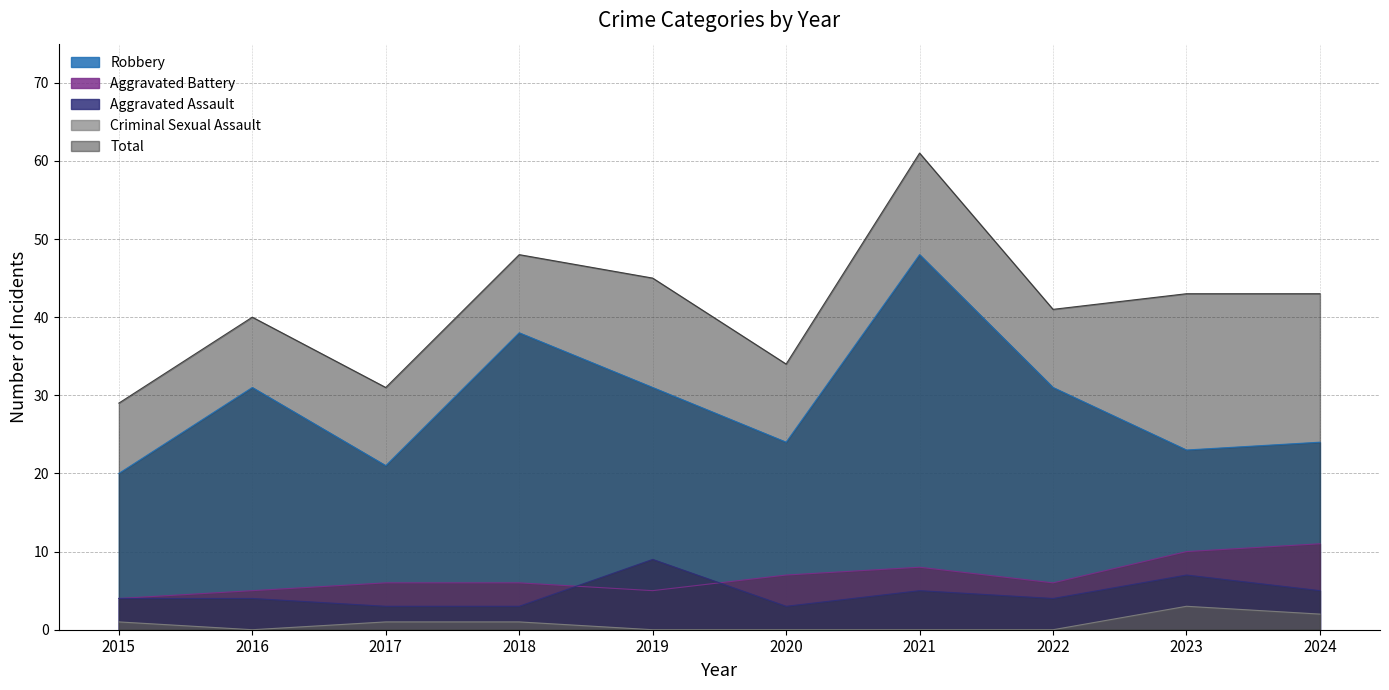

What is the sum of the Criminal Sexual Assault values at 2016 and 2018?

1